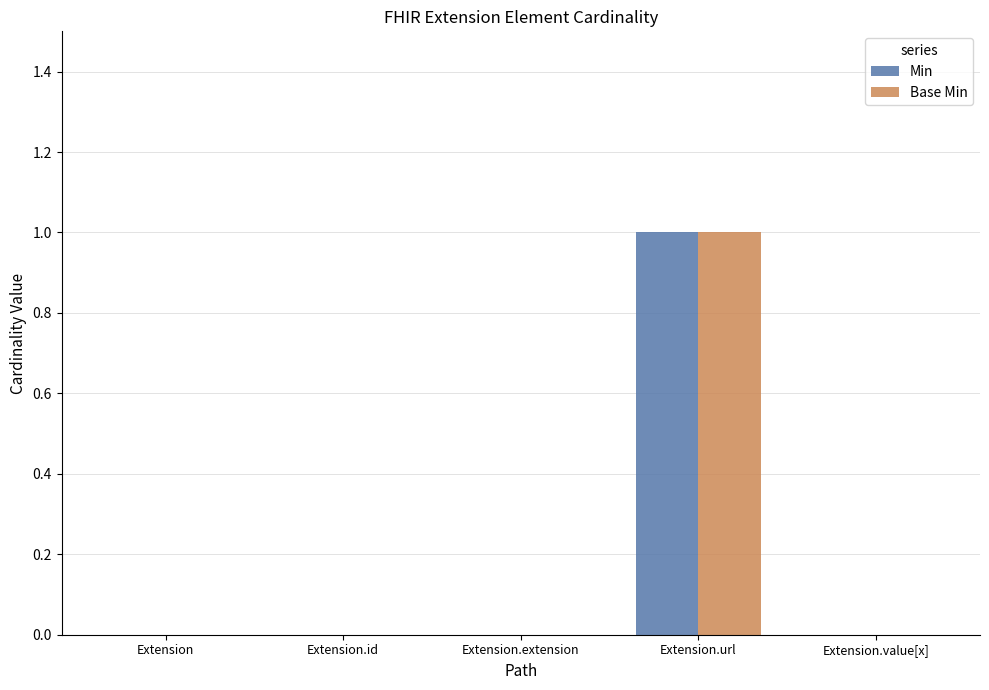

At which category is the sum across all series the highest?

Extension.url